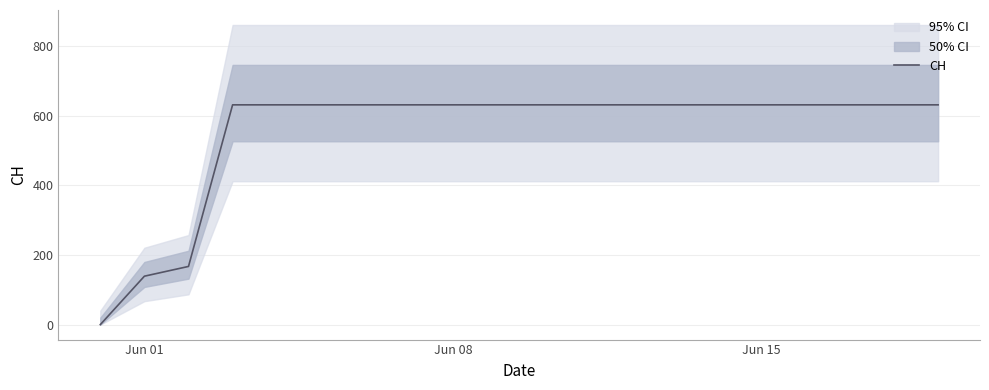

Does the chart display data point markers on the line(s)?

No